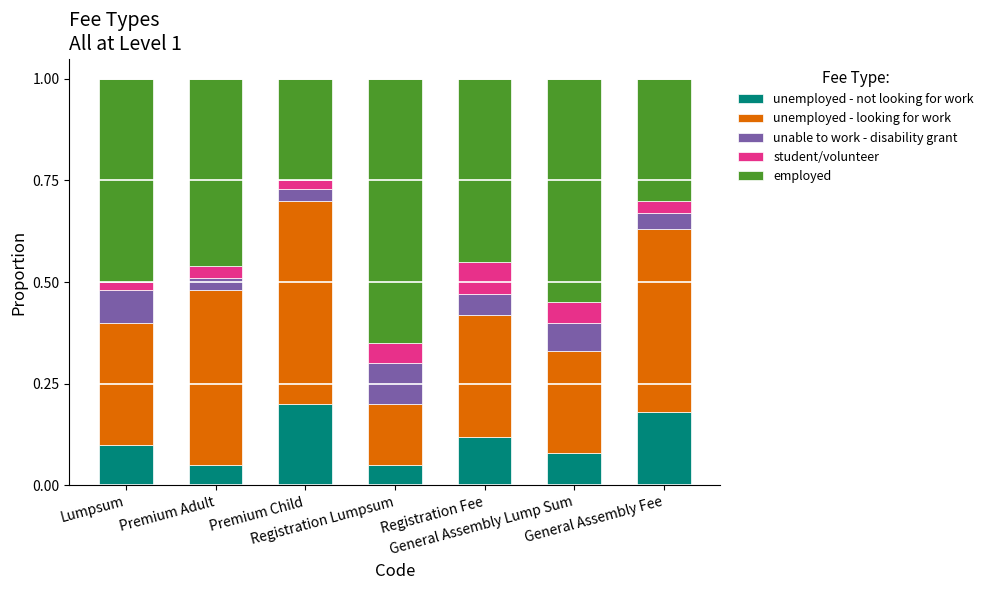

Which category has the highest value in the unemployed - not looking for work series?

Premium Child